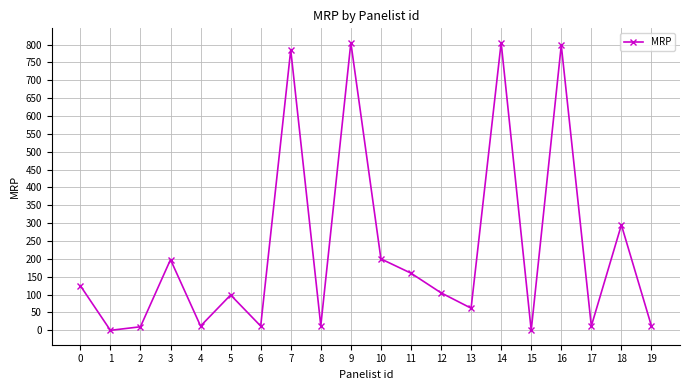

What is the maximum value shown in the chart?

805